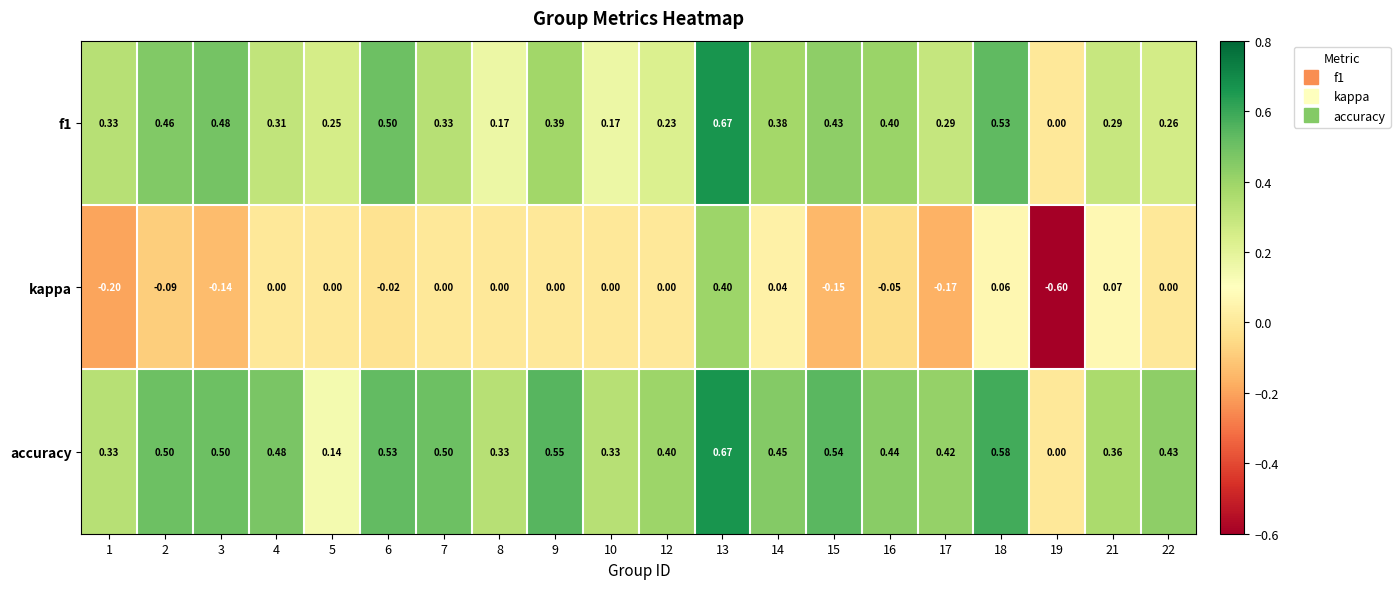

Which series changed the most between 8 and 17?

kappa